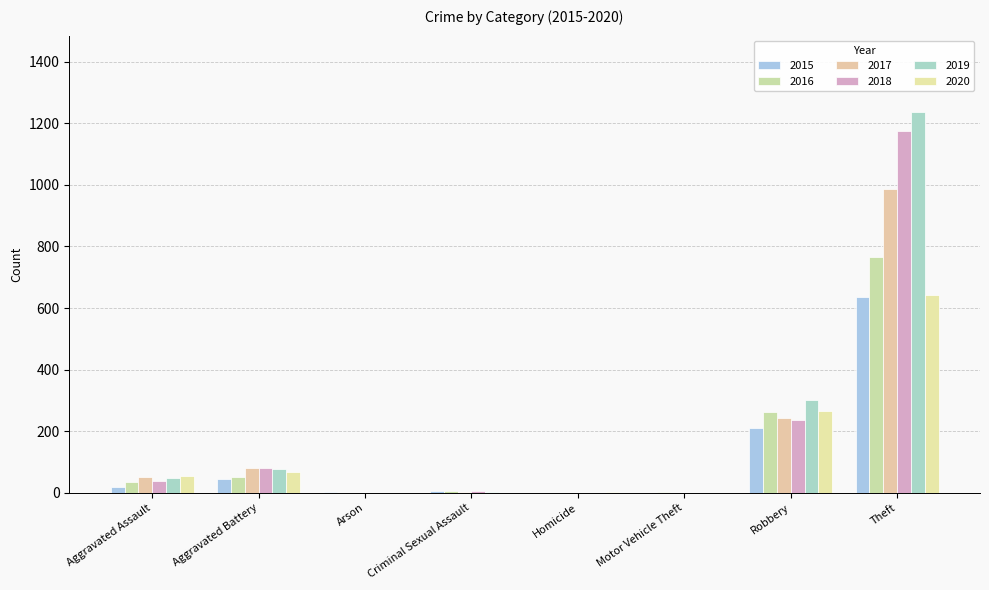

Reading right to left, extract all data points from this chart.

2015: Theft=636	Robbery=211	Motor Vehicle Theft=0	Homicide=0	Criminal Sexual Assault=7	Arson=3	Aggravated Battery=46	Aggravated Assault=20
2016: Theft=765	Robbery=262	Motor Vehicle Theft=2	Homicide=1	Criminal Sexual Assault=5	Arson=0	Aggravated Battery=50	Aggravated Assault=35
2017: Theft=988	Robbery=242	Motor Vehicle Theft=1	Homicide=1	Criminal Sexual Assault=4	Arson=0	Aggravated Battery=79	Aggravated Assault=51
2018: Theft=1174	Robbery=235	Motor Vehicle Theft=0	Homicide=1	Criminal Sexual Assault=5	Arson=1	Aggravated Battery=82	Aggravated Assault=40
2019: Theft=1237	Robbery=300	Motor Vehicle Theft=0	Homicide=1	Criminal Sexual Assault=4	Arson=1	Aggravated Battery=78	Aggravated Assault=47
2020: Theft=643	Robbery=267	Motor Vehicle Theft=1	Homicide=2	Criminal Sexual Assault=0	Arson=1	Aggravated Battery=69	Aggravated Assault=55